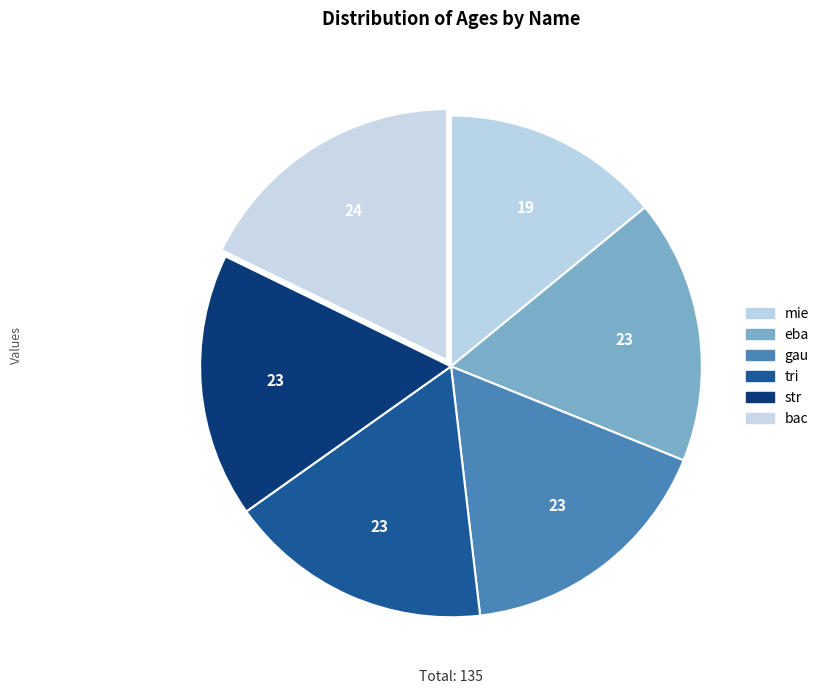

True or false: mie accounts for 14% of the total.

True